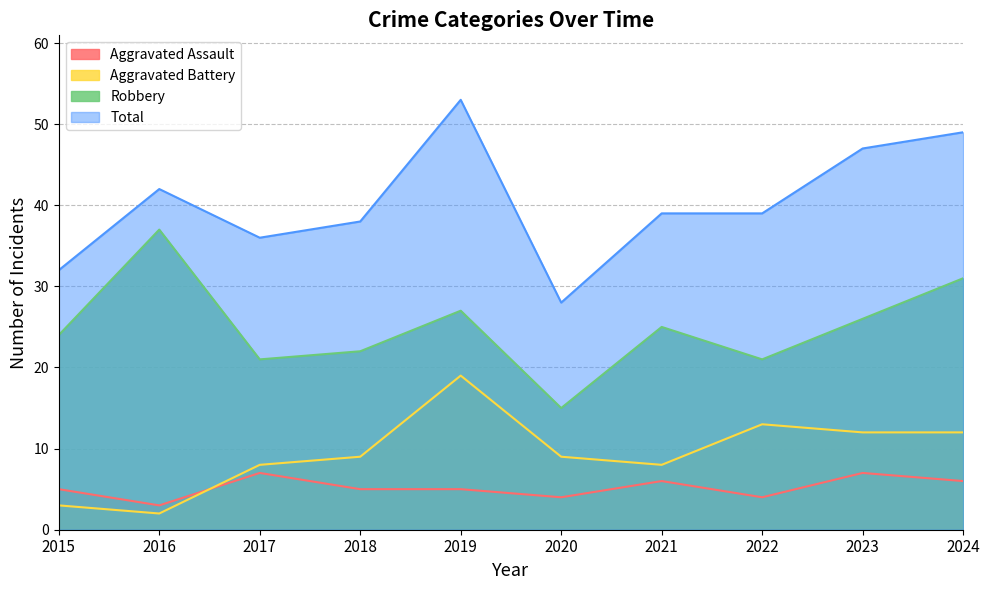

Count the number of data series in this chart.

4